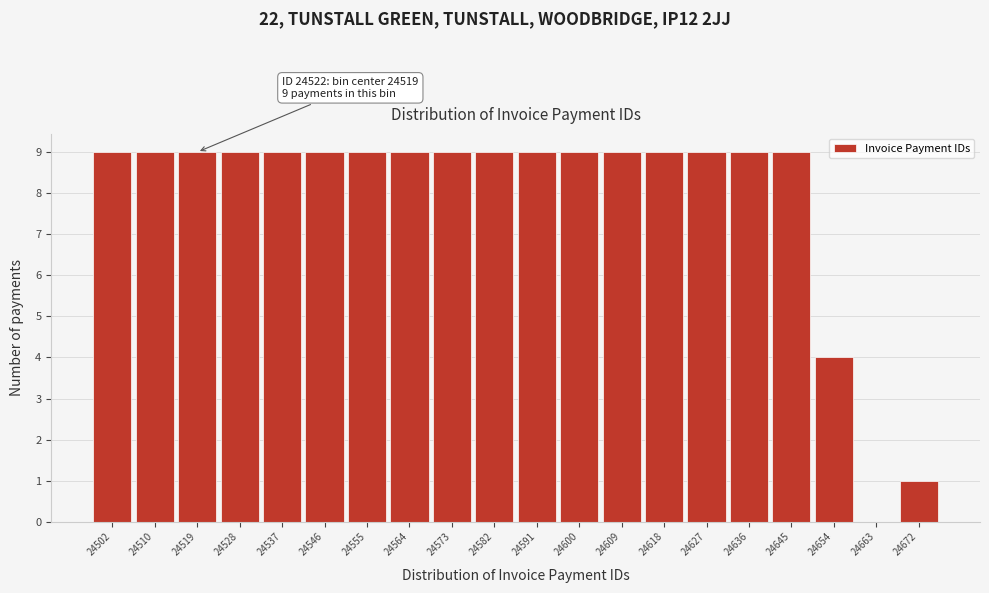

Reading right to left, what are all the values shown in this chart?

24672=1	24663=0	24654=4	24645=9	24636=9	24627=9	24618=9	24609=9	24600=9	24591=9	24582=9	24573=9	24564=9	24555=9	24546=9	24537=9	24528=9	24519=9	24510=9	24502=9